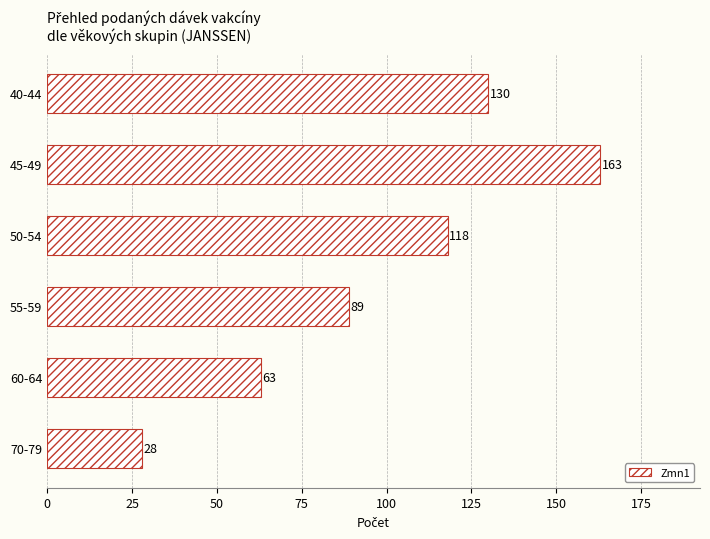

Are the bars grouped side by side (vs. stacked)?

No